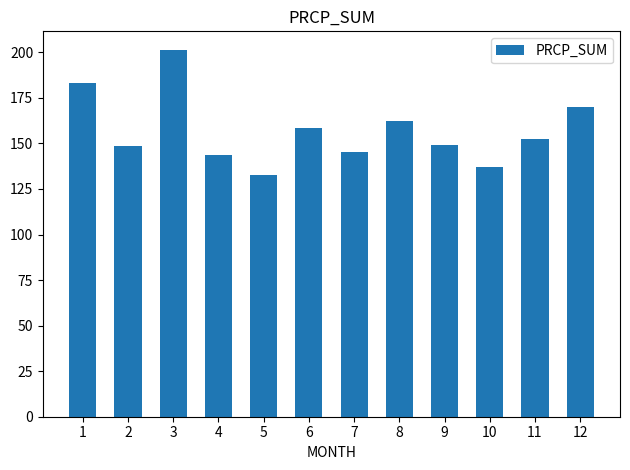

What is the sum of all values?

1885.0